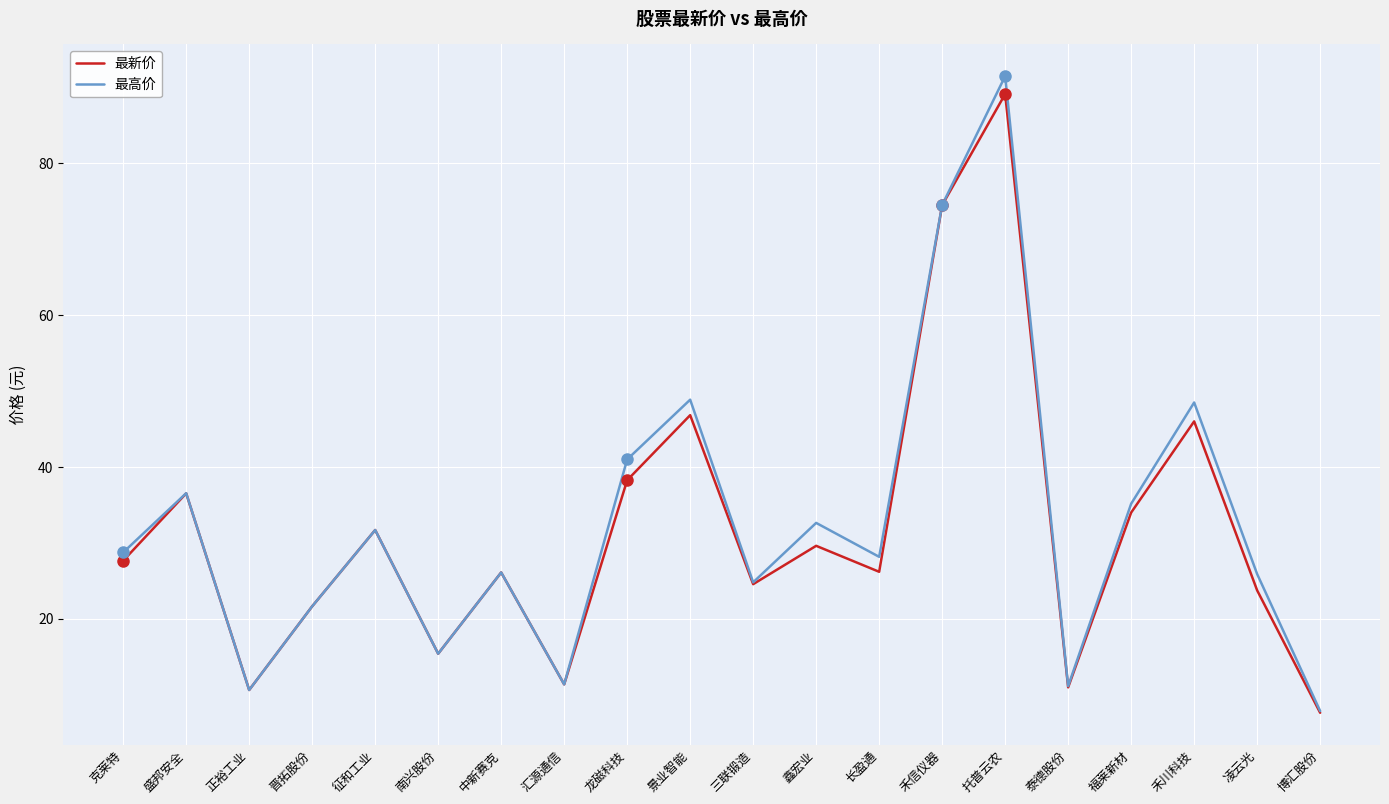

What is the highest value of the 最高价 series?

91.5